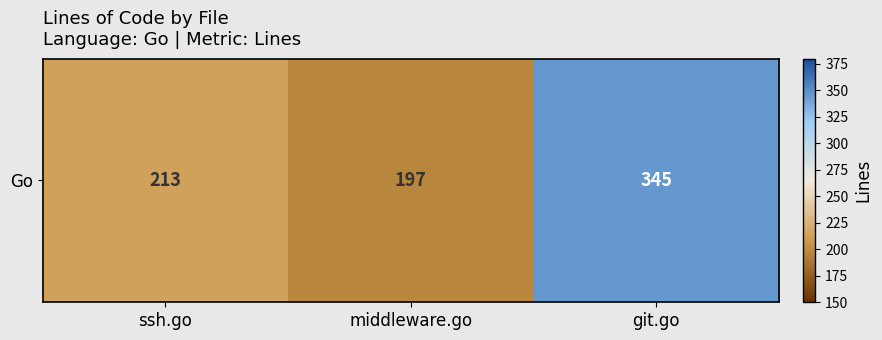

Where is the data nearest to the value 271?

ssh.go